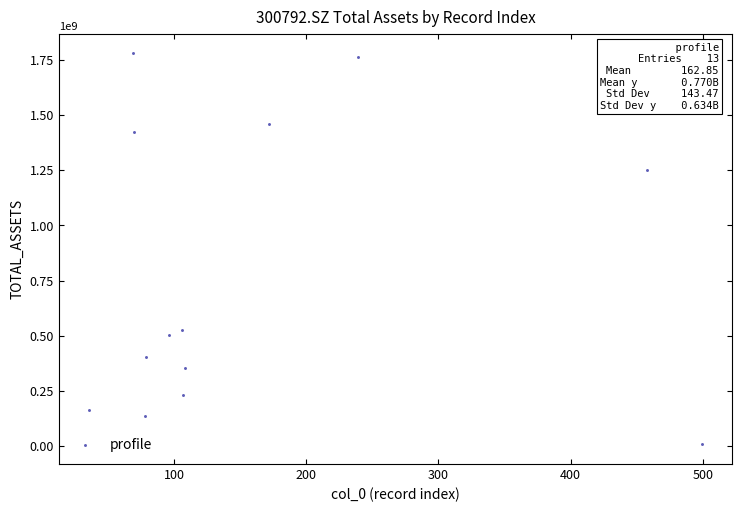

What is the range of Y values (max minus min)?

1772892408.1